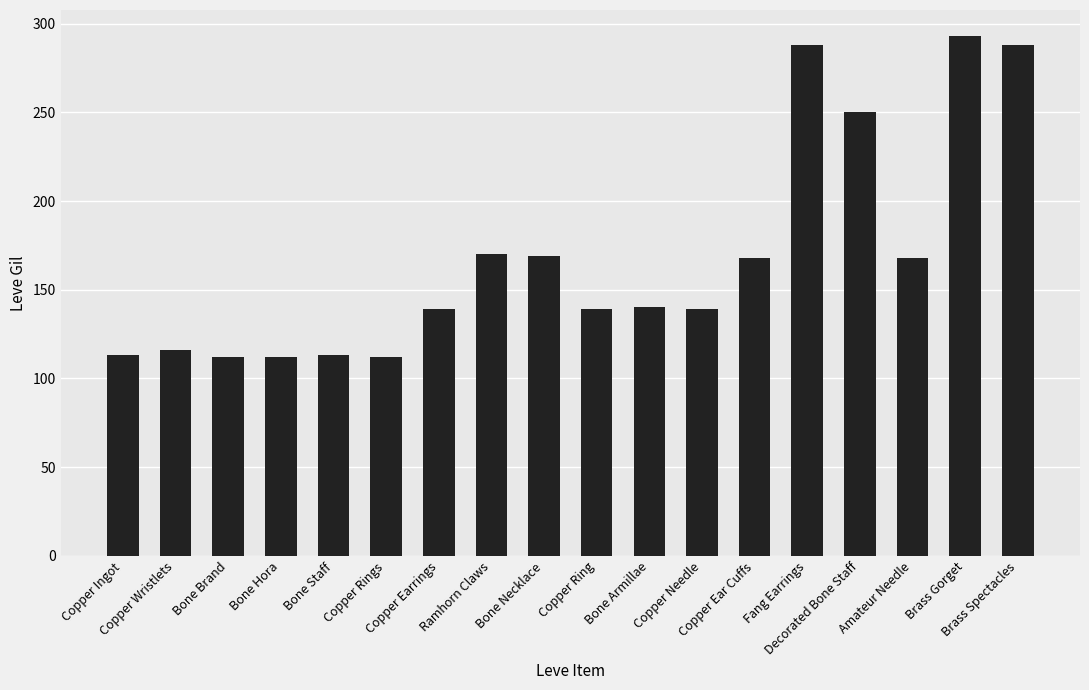

What is the label of the 14th bar from the right?

Bone Staff